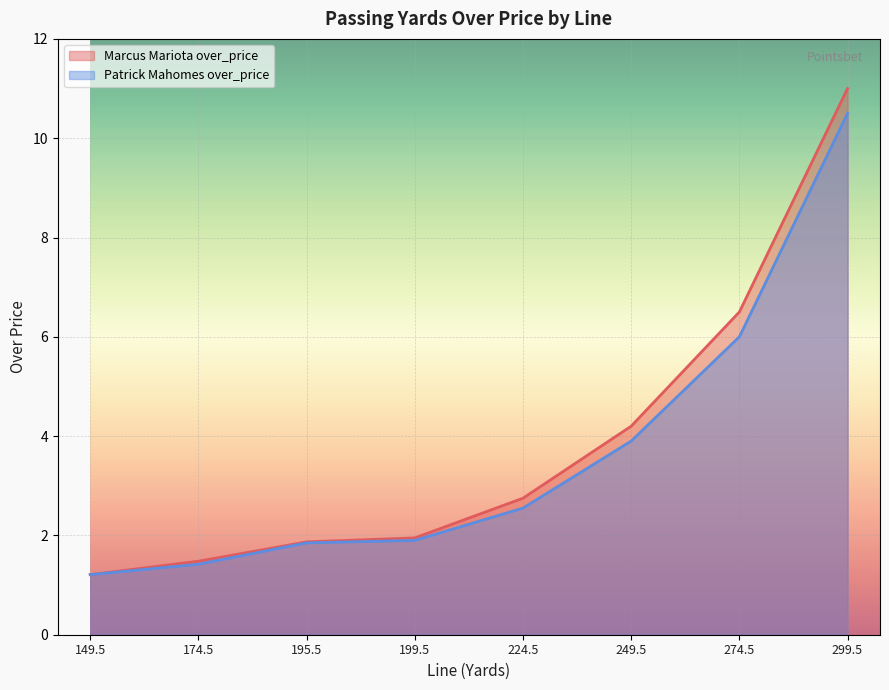

What is the label of the 7th point from the right?

174.5